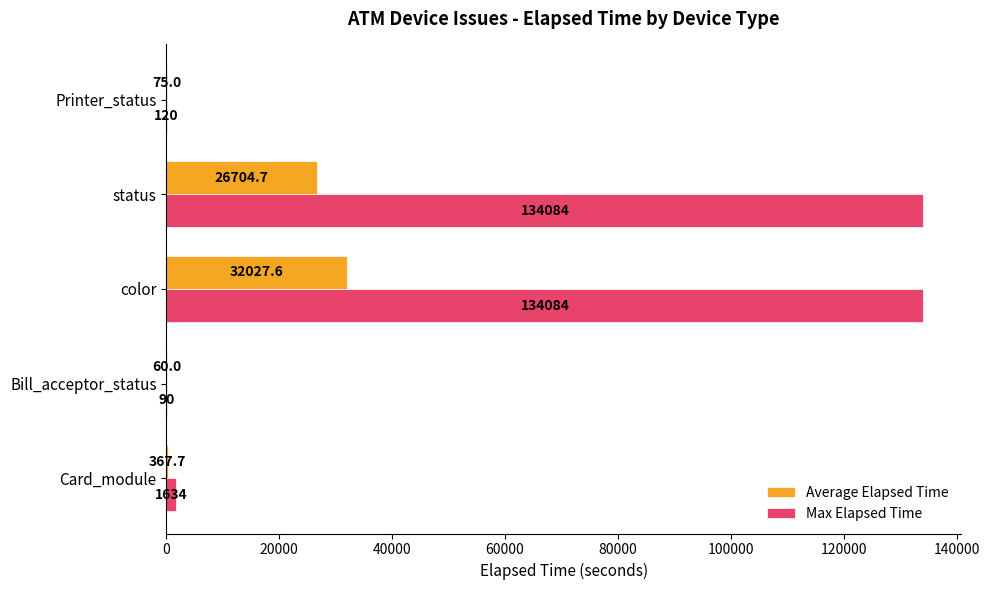

What are all the series names shown in the legend?

Average Elapsed Time, Max Elapsed Time